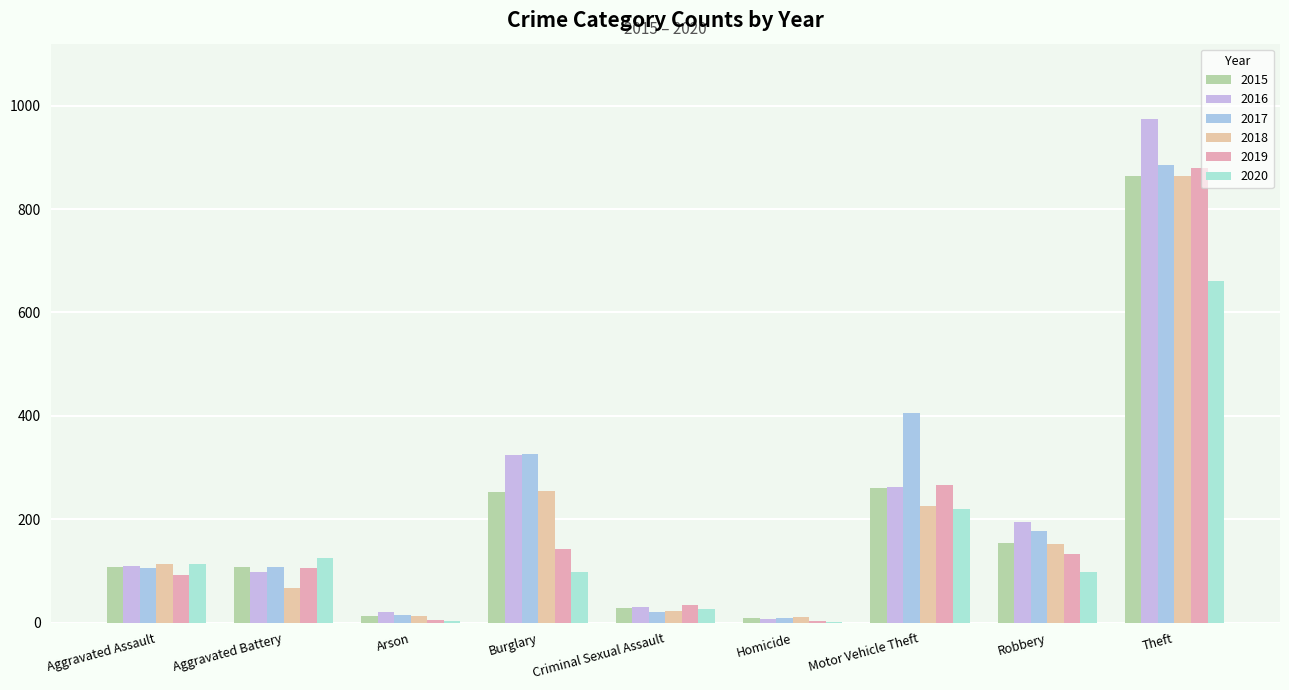

List the series in order of their peak value, lowest first.

2020, 2018, 2015, 2019, 2017, 2016